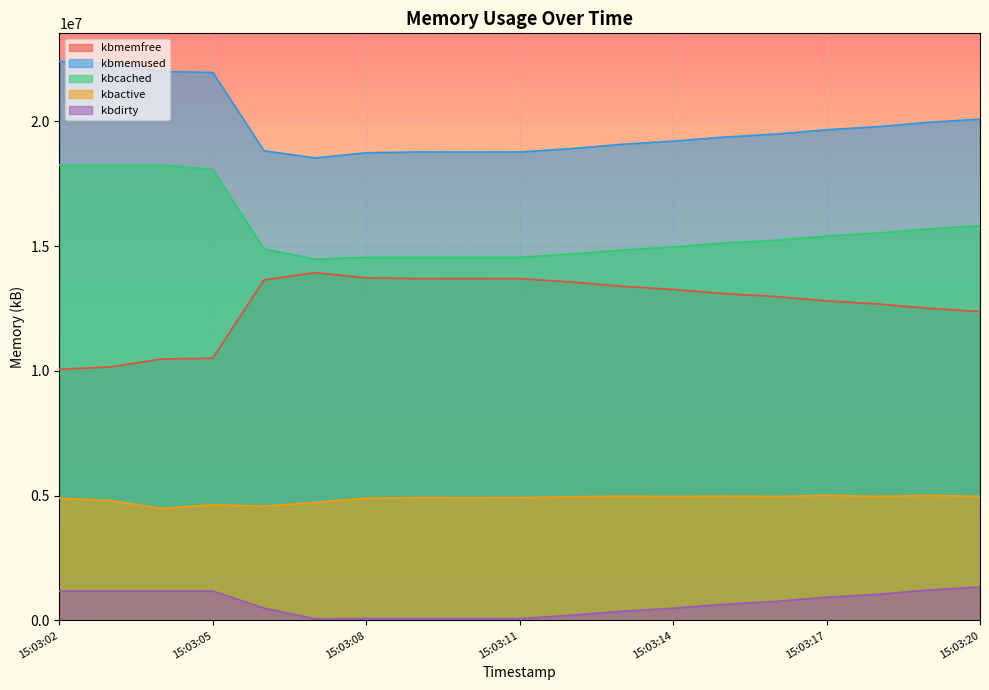

At which category does kbdirty reach its first local peak?

15:03:05